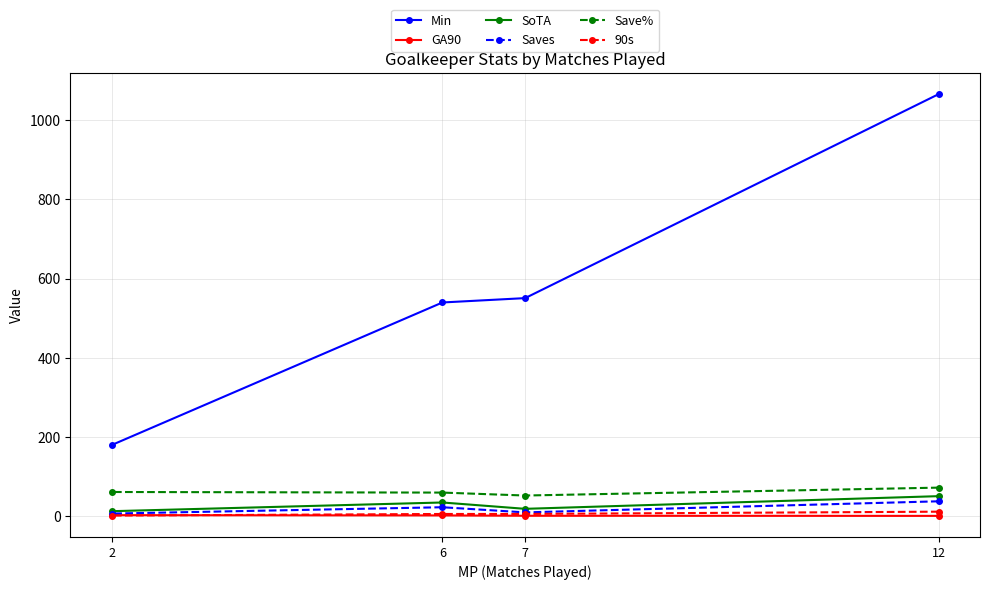

How many lines are shown in the chart?

6